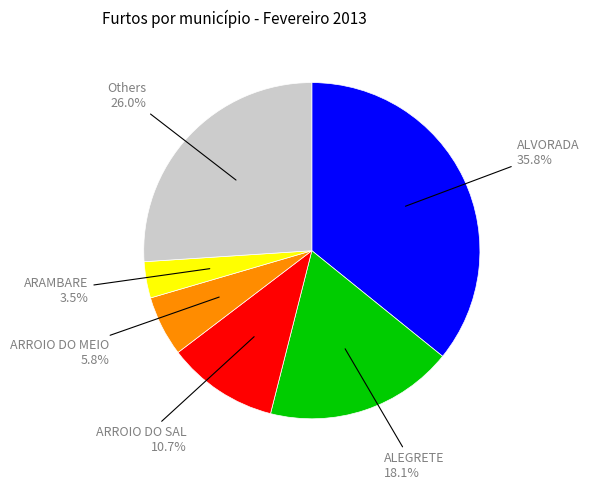

Does any single category account for the majority?

No